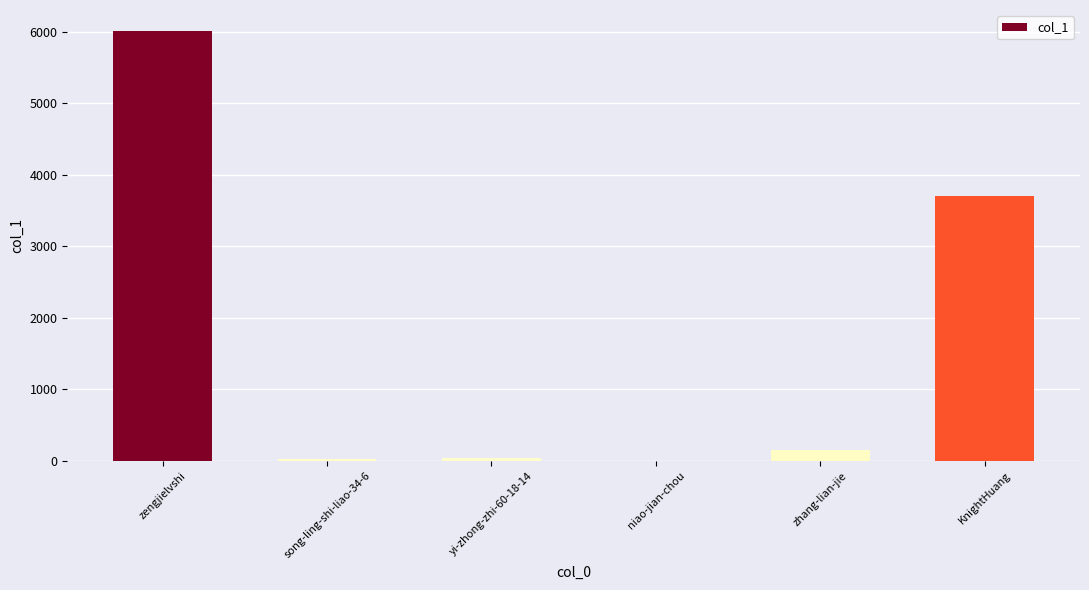

Is it true that the value at zengjielvshi is 6002?

True